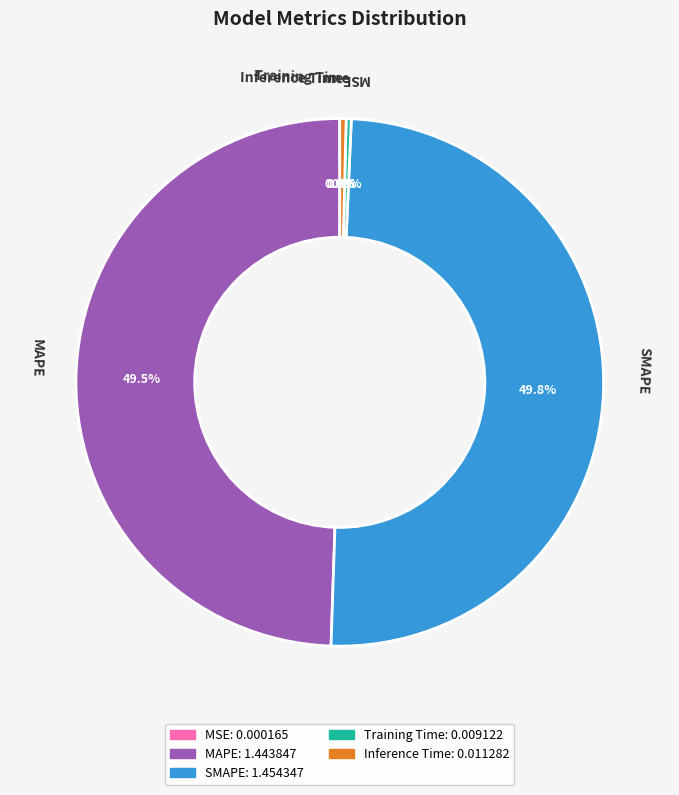

To the nearest percent, what is the difference between the largest and smallest slice percentages?

50%